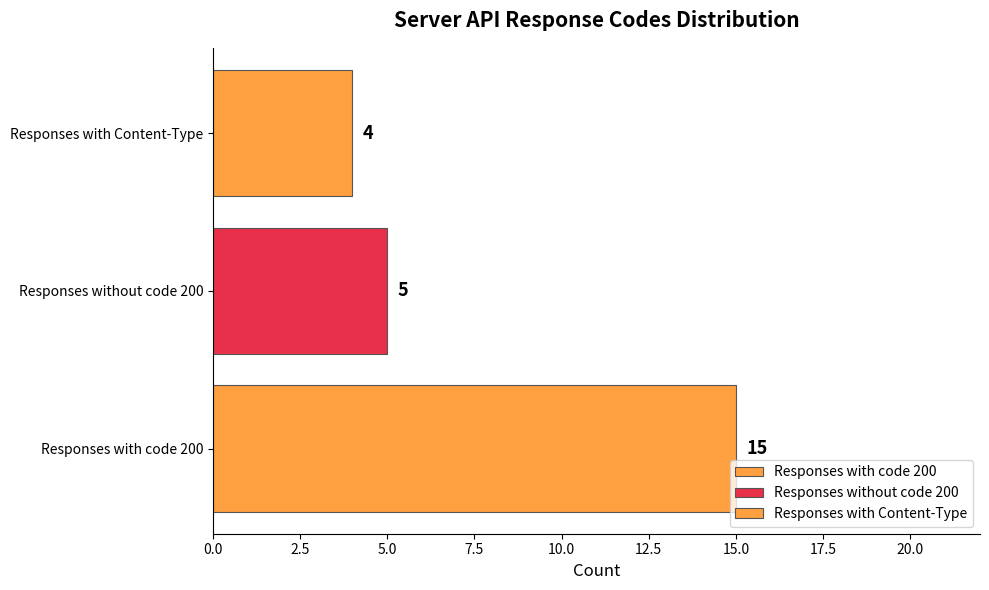

Count the number of categories in the chart.

1